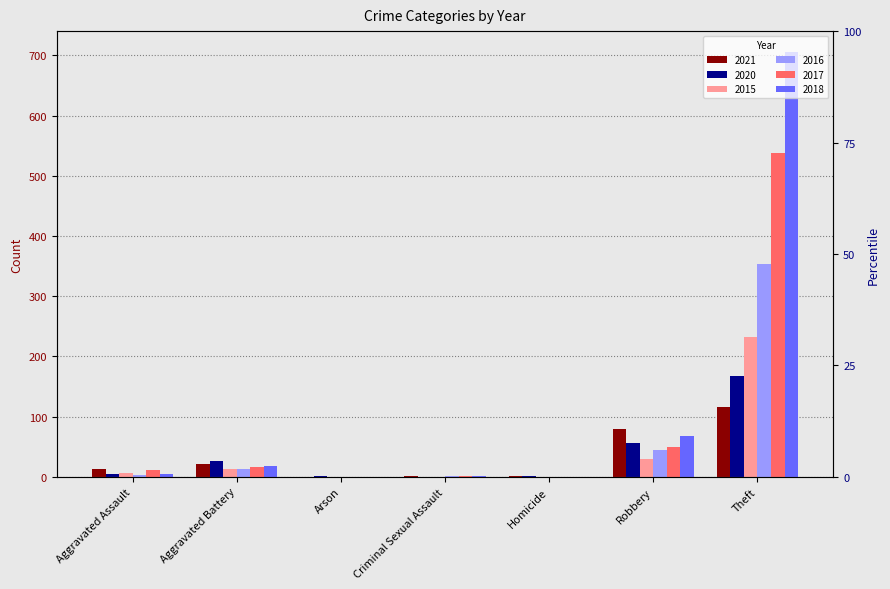

What is the greatest value displayed?

705